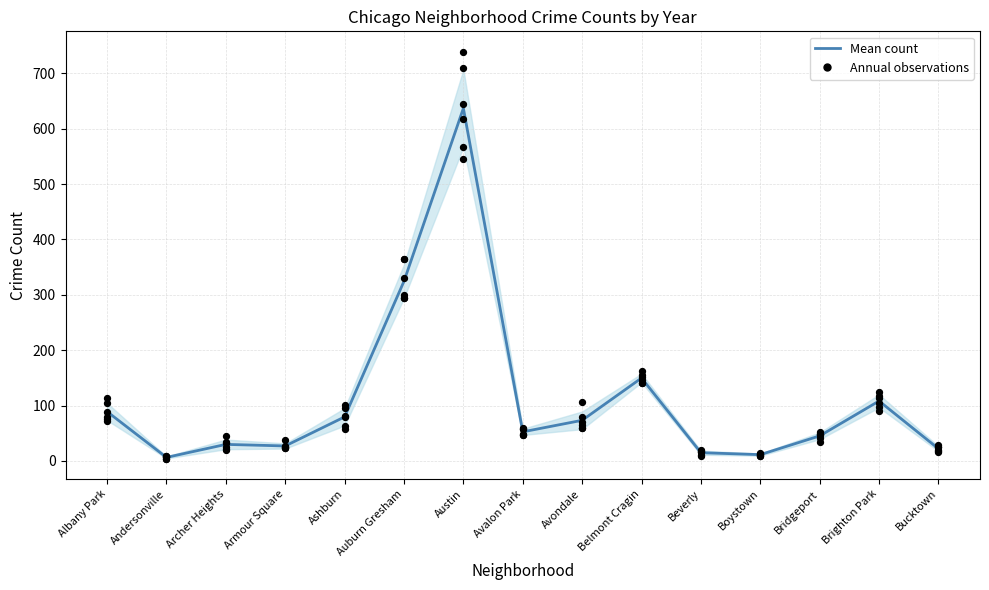

Between Bucktown and Brighton Park, which is larger?

Brighton Park